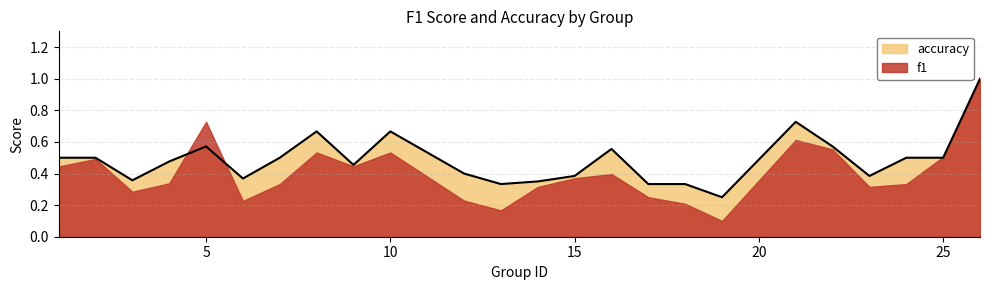

The chart shows a value of 0.4 at 6. True or false?

True